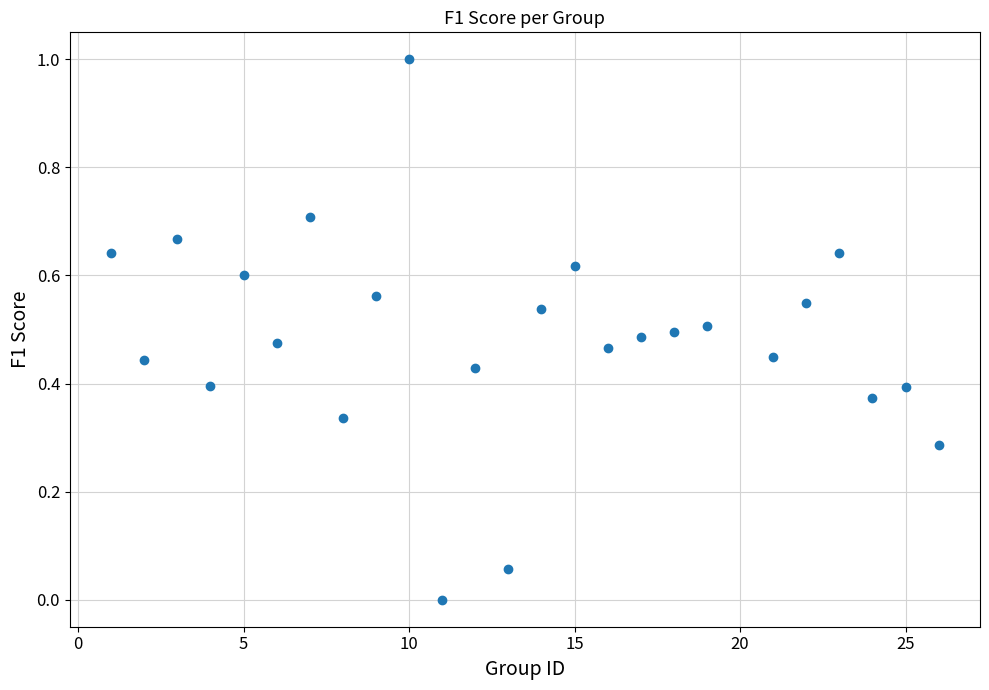

What is the range of X values (max minus min)?

25.0